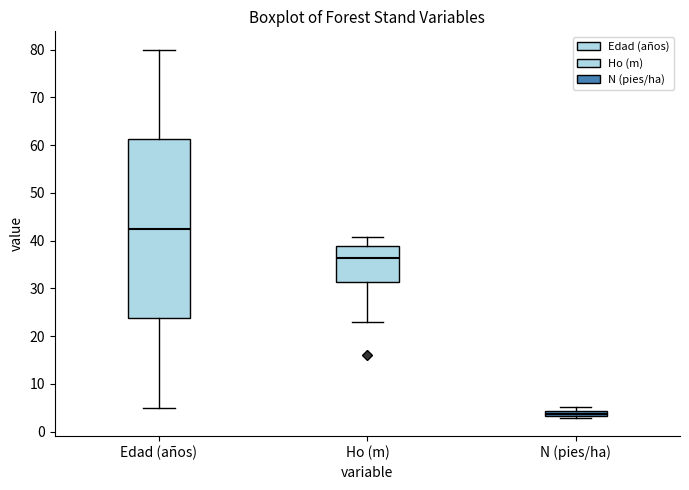

Which box has the lowest median line?

N (pies/ha)